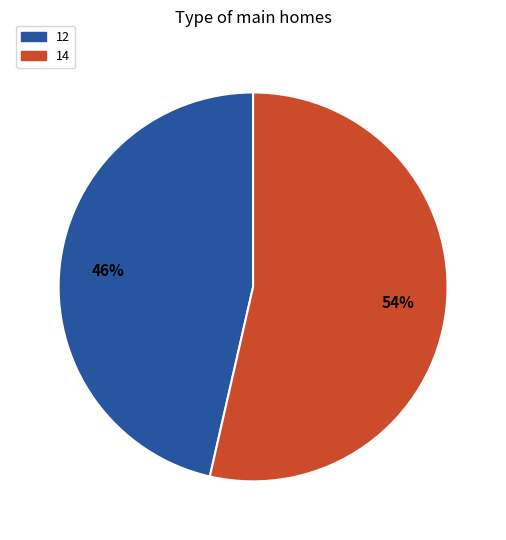

To the nearest percent, what is the average slice percentage?

50%